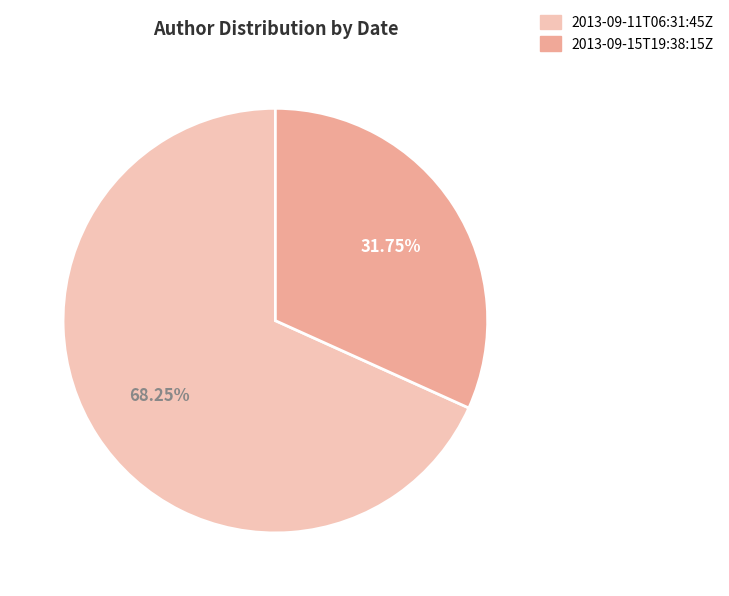

Which slice represents more than half of the pie?

2013-09-11T06:31:45Z